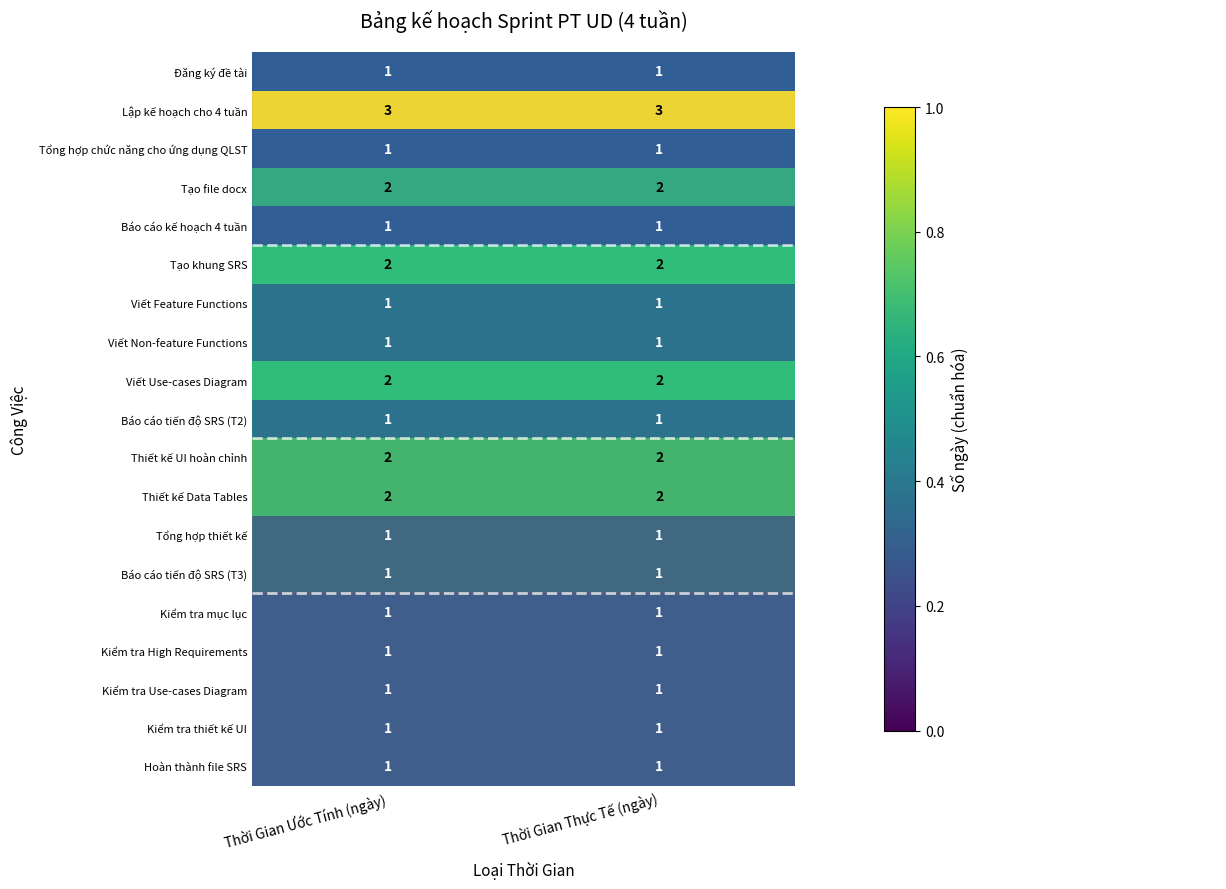

What is the total value across all series at Thời Gian Thực Tế (ngày)?

26